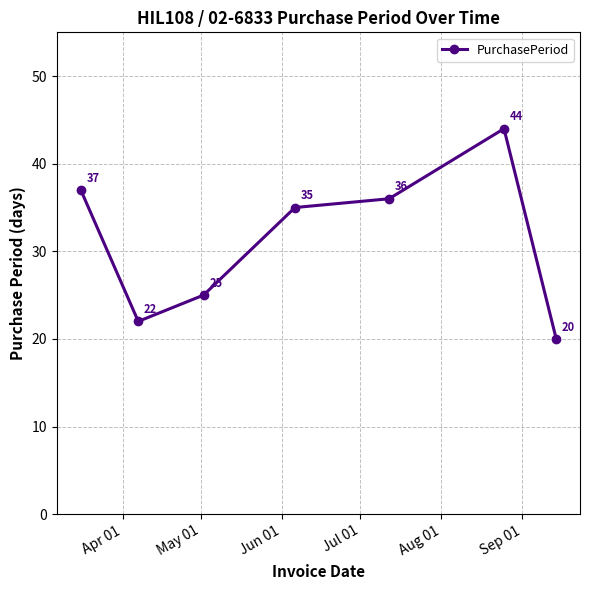

How many data points does each series have?

7